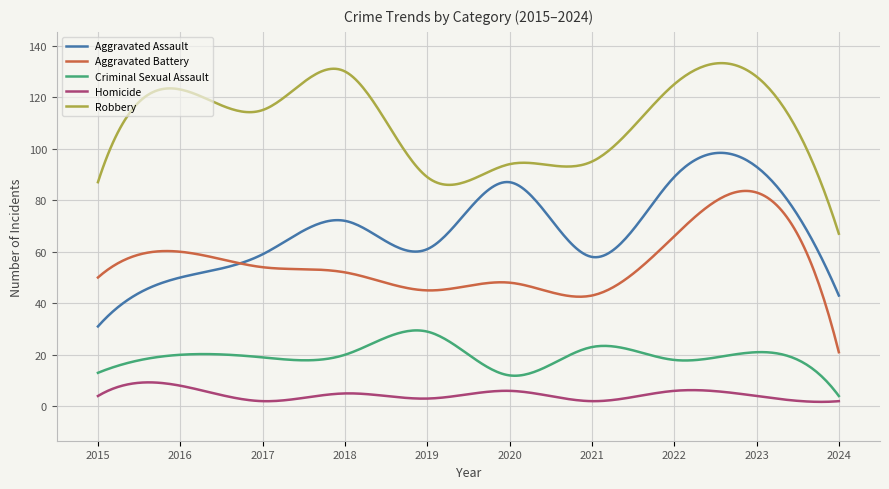

What is the maximum value for Robbery?

133.2